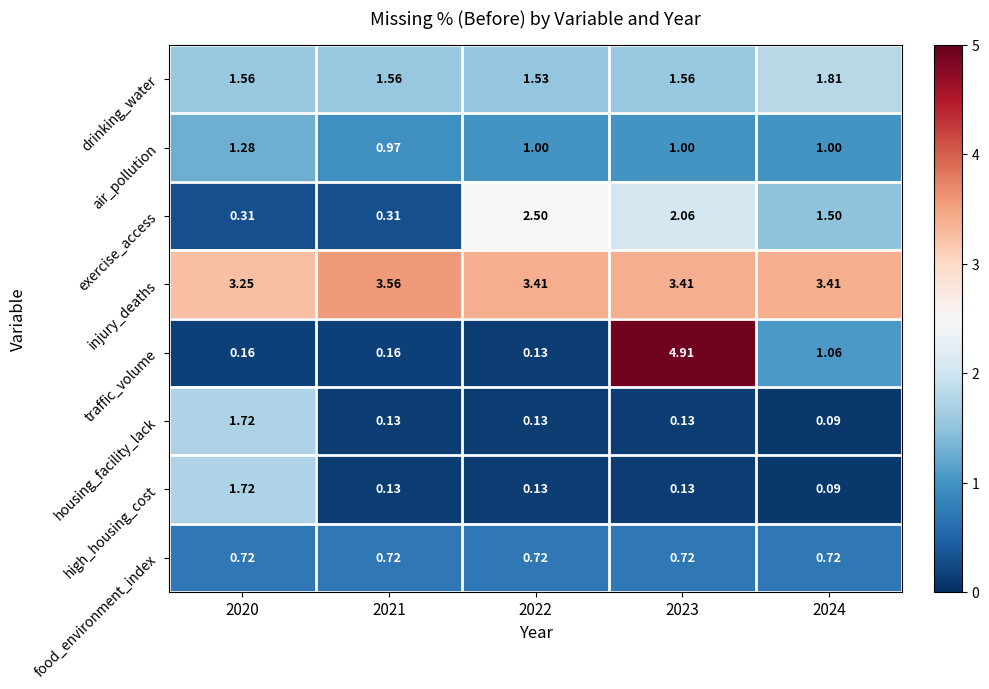

Which series has the largest total across all categories?

injury_deaths